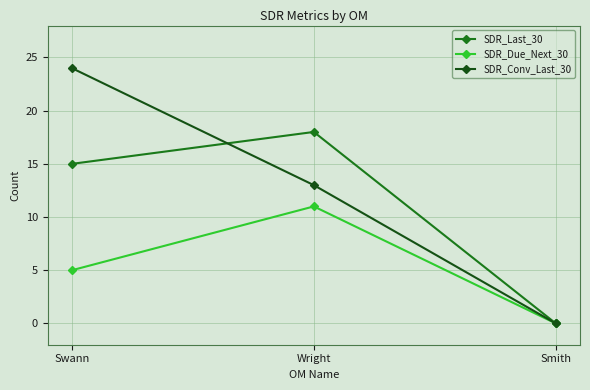

What position from the left is Smith?

3